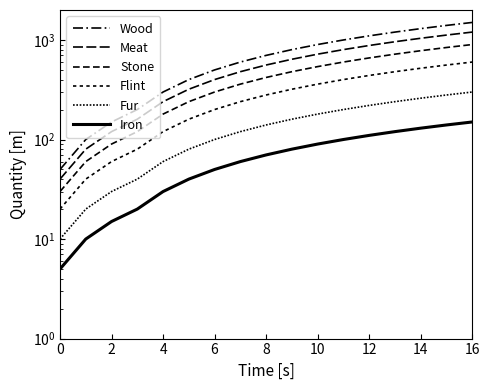

The Meat series shows 1200 at 16. True or false?

True